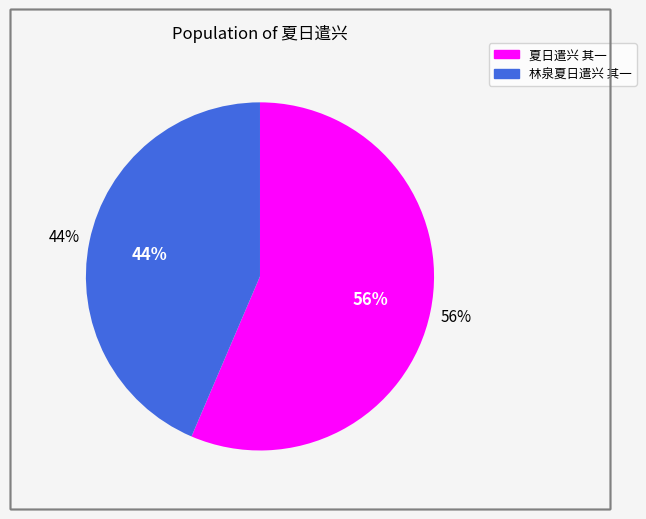

True or false: 林泉夏日遣兴 其一 accounts for 44% of the total.

True